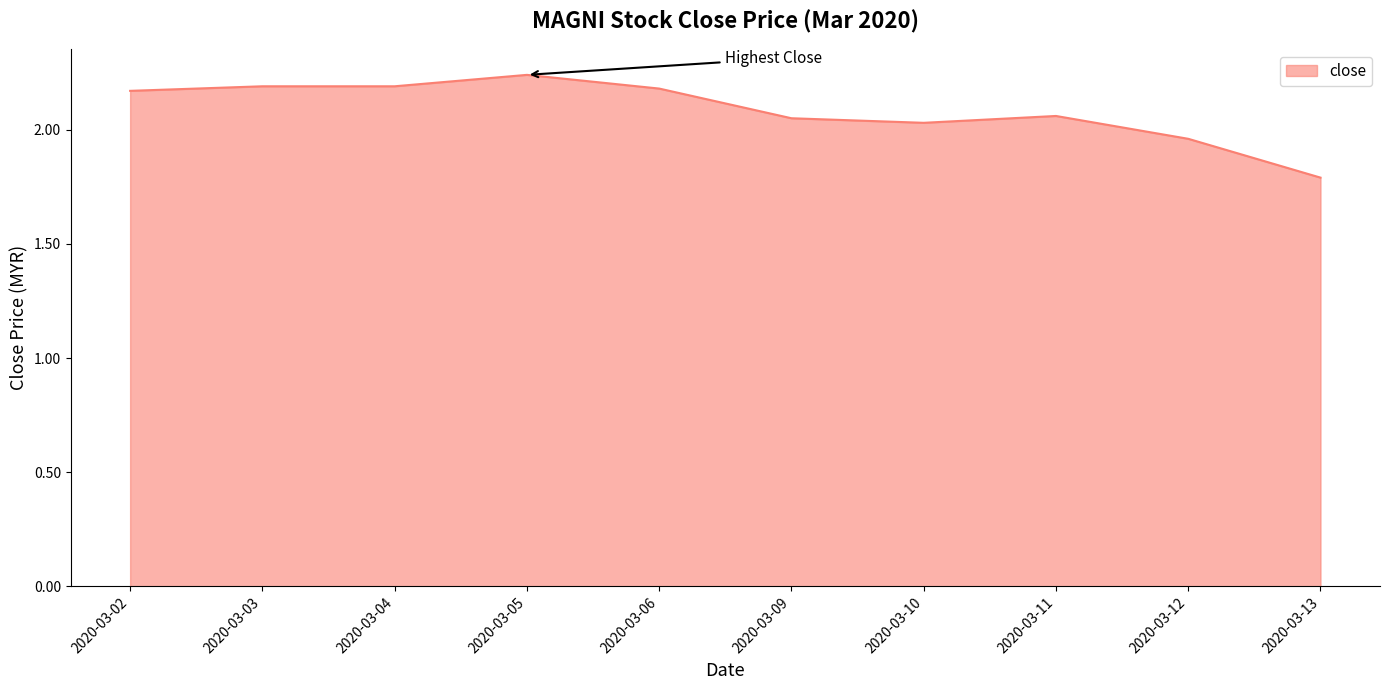

Approximately how many times larger is the value at 2020-03-11 compared to 2020-03-05?

0.9